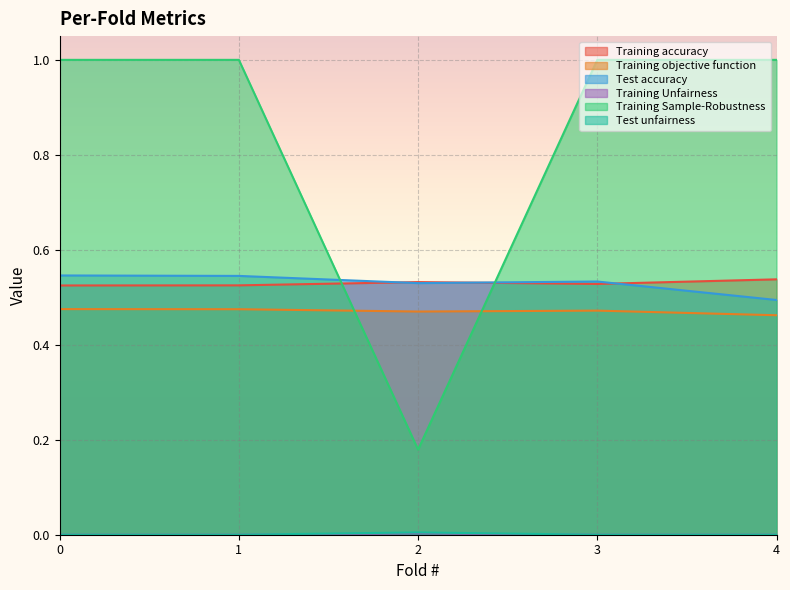

Reading left to right, extract all data points from this chart.

Training accuracy: 0=0.5	1=0.5	2=0.5	3=0.5	4=0.5
Training objective function: 0=0.5	1=0.5	2=0.5	3=0.5	4=0.5
Test accuracy: 0=0.5	1=0.5	2=0.5	3=0.5	4=0.5
Training Unfairness: 0=0.0	1=0.0	2=0.0	3=0.0	4=0.0
Training Sample-Robustness: 0=1.0	1=1.0	2=0.2	3=1.0	4=1.0
Test unfairness: 0=0.0	1=0.0	2=0.0	3=0.0	4=0.0